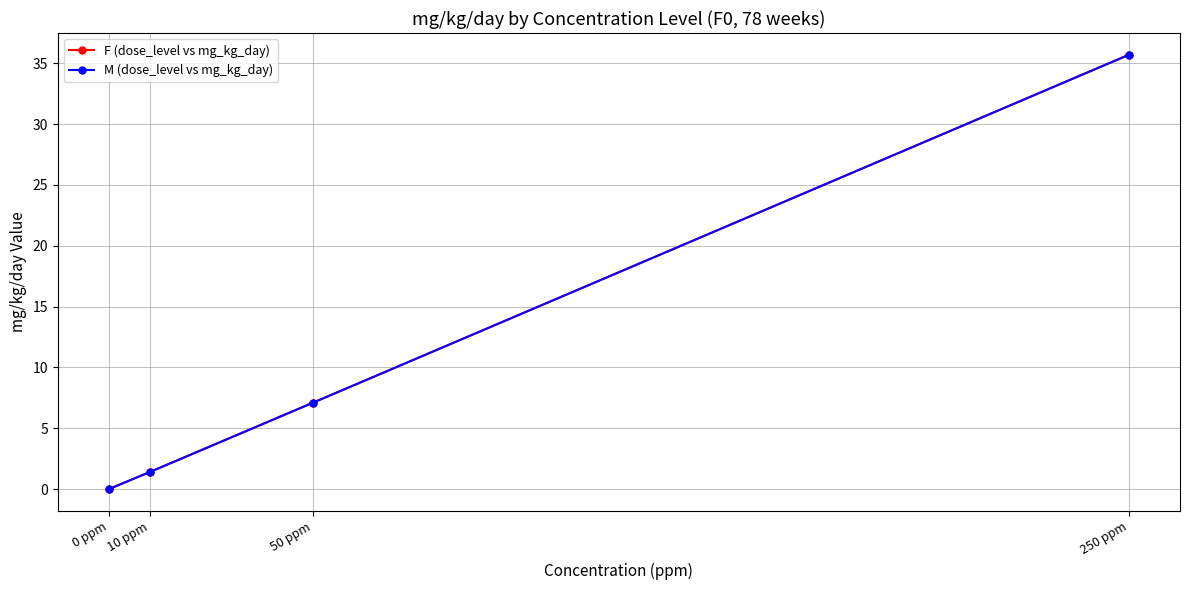

Which has a higher value, 250 ppm or 0 ppm?

250 ppm